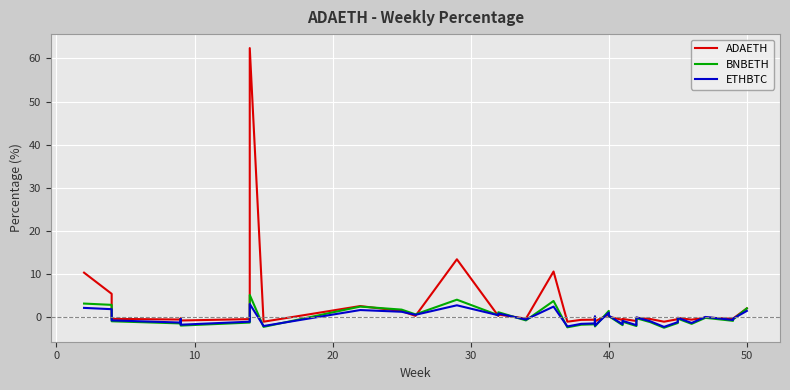

Which series ends up on top after the final intersection of ADAETH and BNBETH?

BNBETH